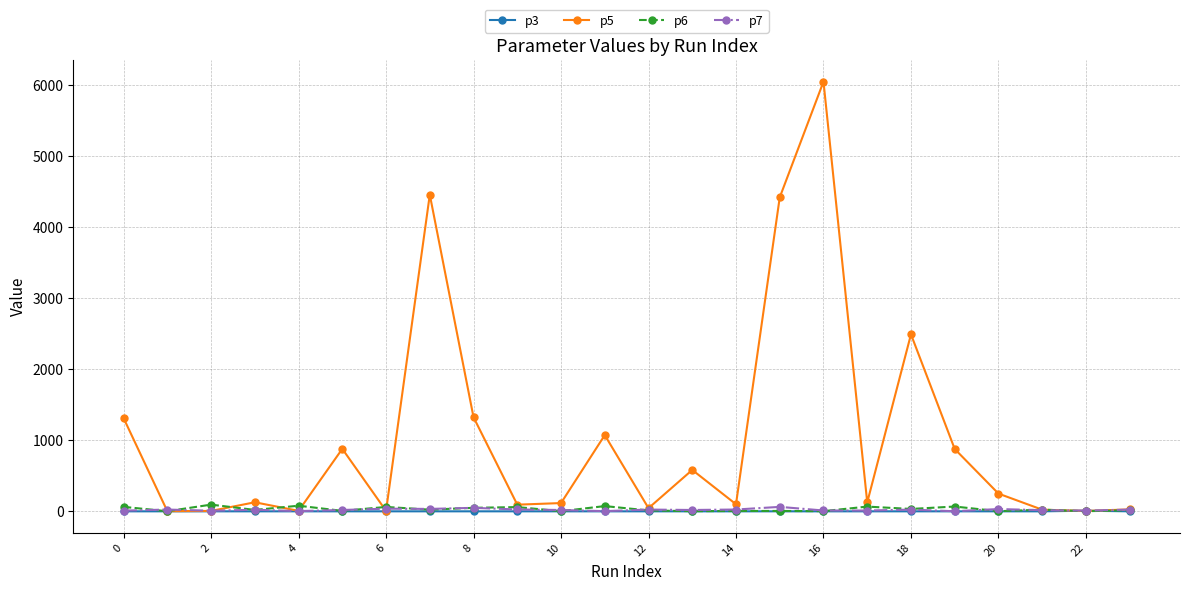

True or false: p7 has more than 0 interior local peaks.

True